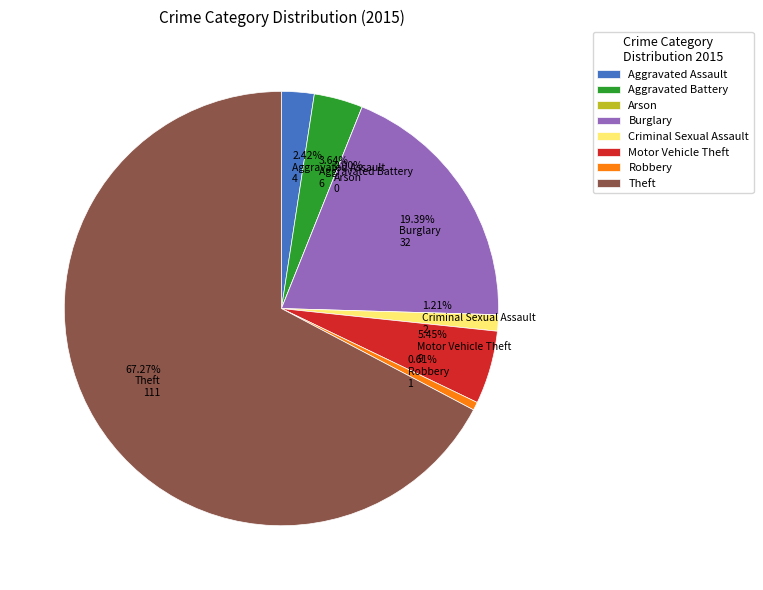

What portion of the pie excludes Robbery?

99.4%